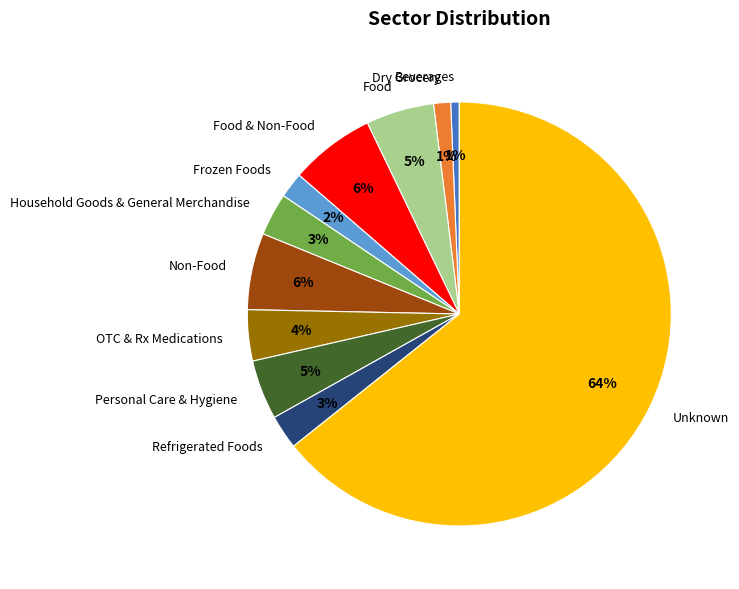

Combined, do Beverages and OTC & Rx Medications account for over 50%?

No